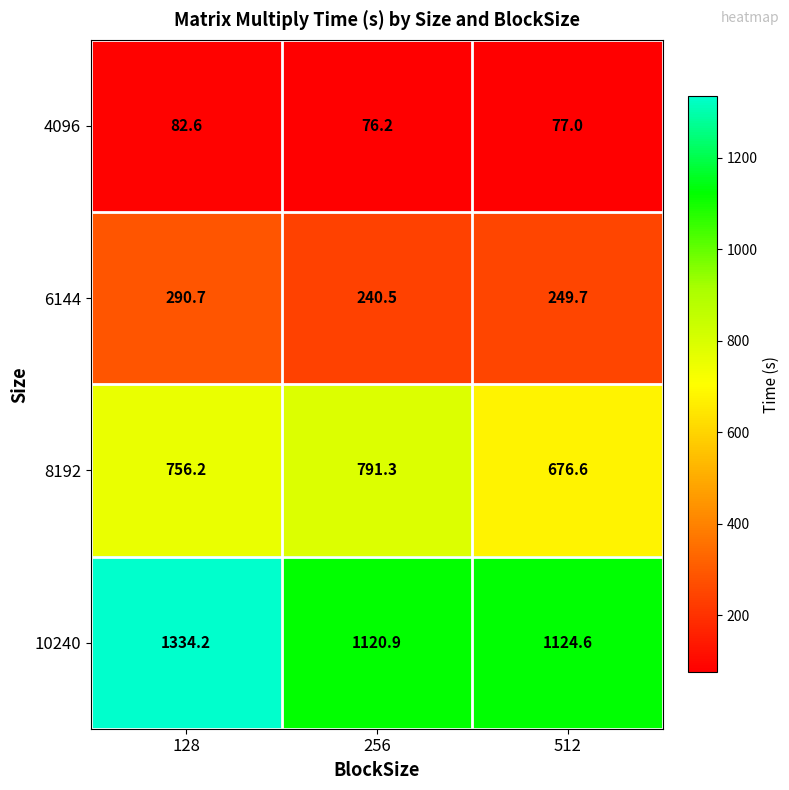

Which category has the highest value across all series?

128